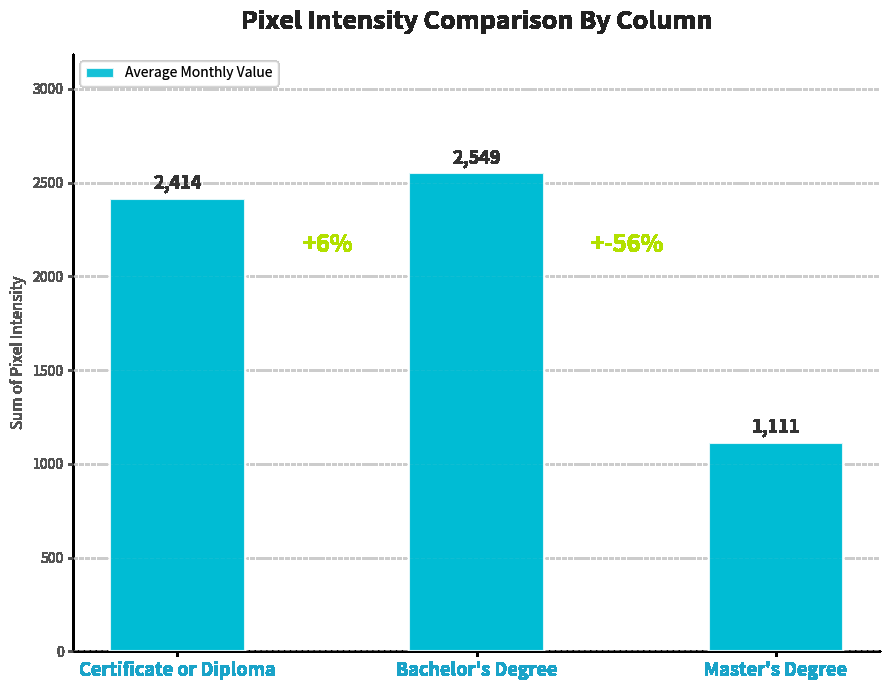

What is the difference between the maximum and second lowest values?

135